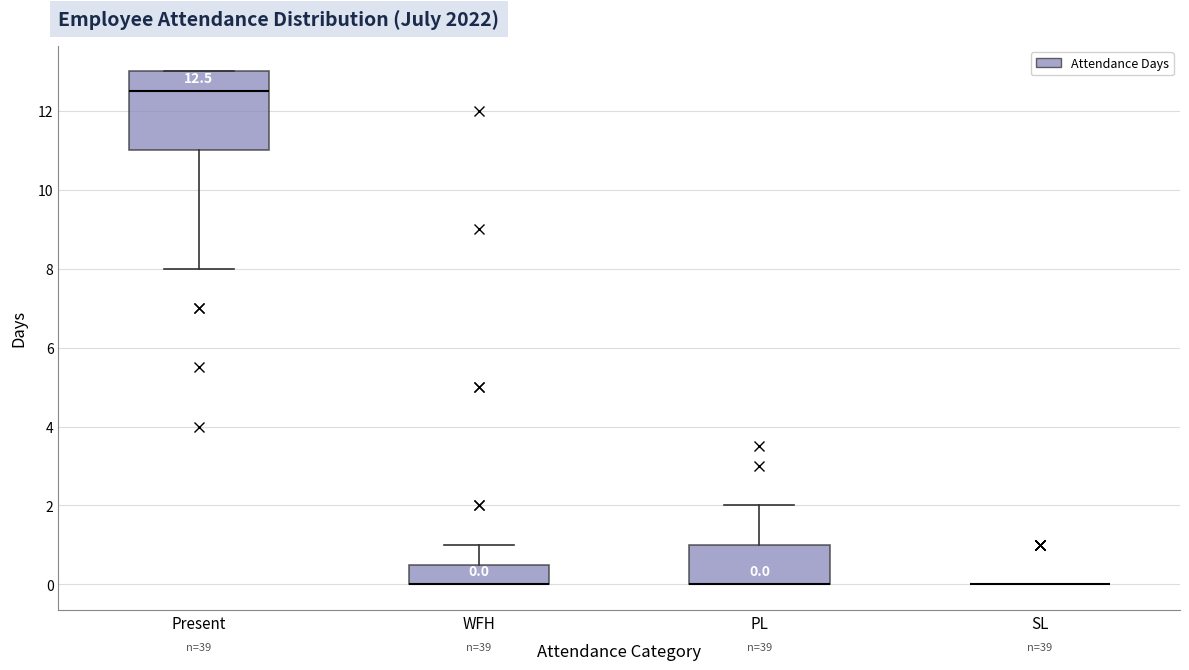

Comparing the boxes themselves (not the whiskers), which one is the tallest?

Present